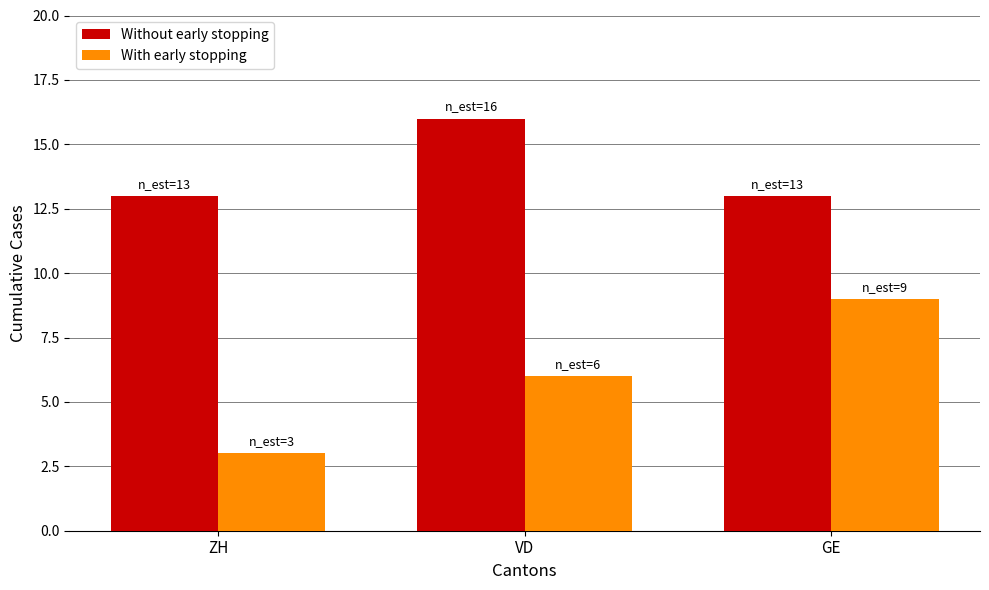

Which series has the largest range (max minus min)?

With early stopping